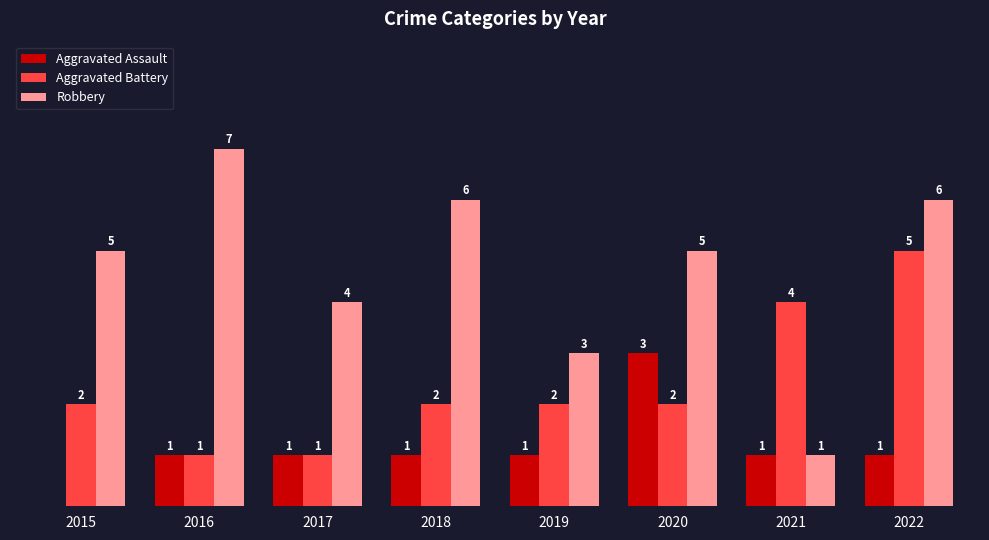

Which series changed the most between 2016 and 2019?

Robbery